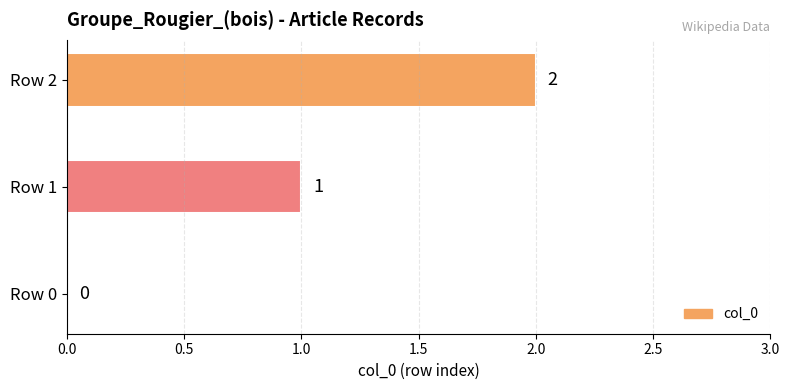

Which has a higher value, Row 0 or Row 2?

Row 2